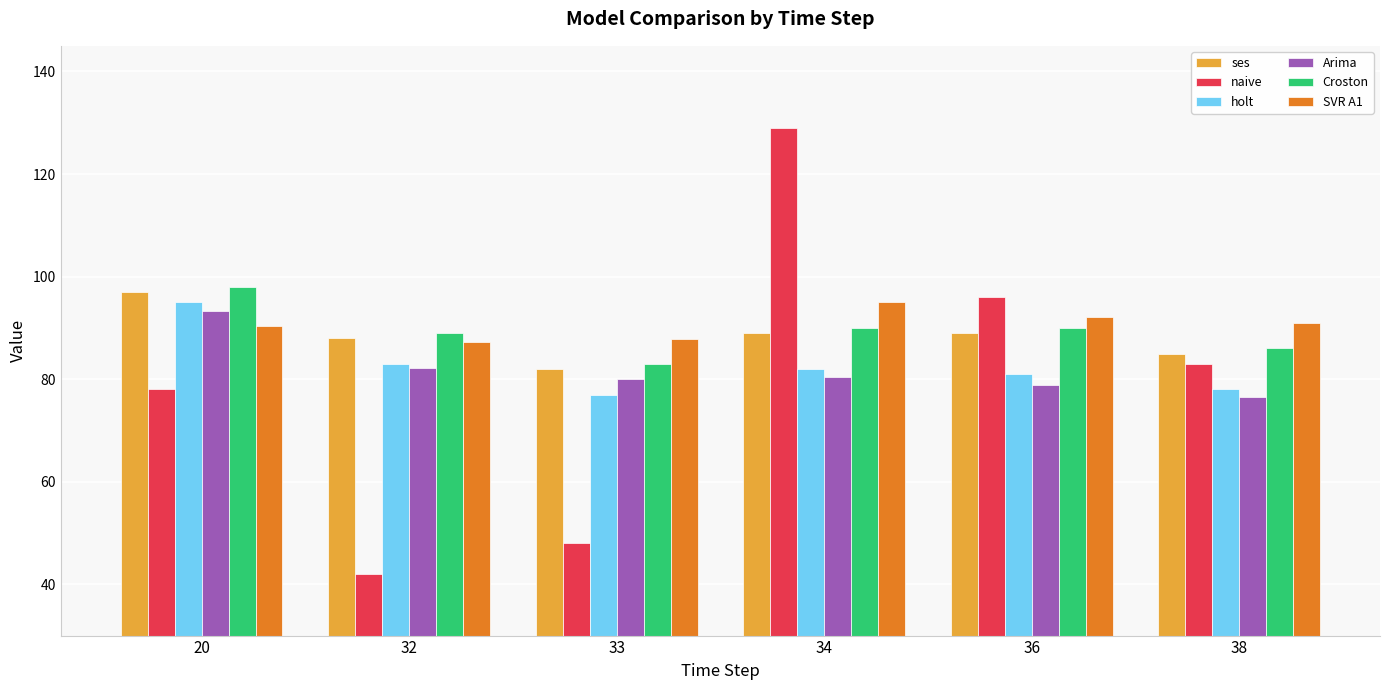

What is the lowest value of the Arima series?

76.4